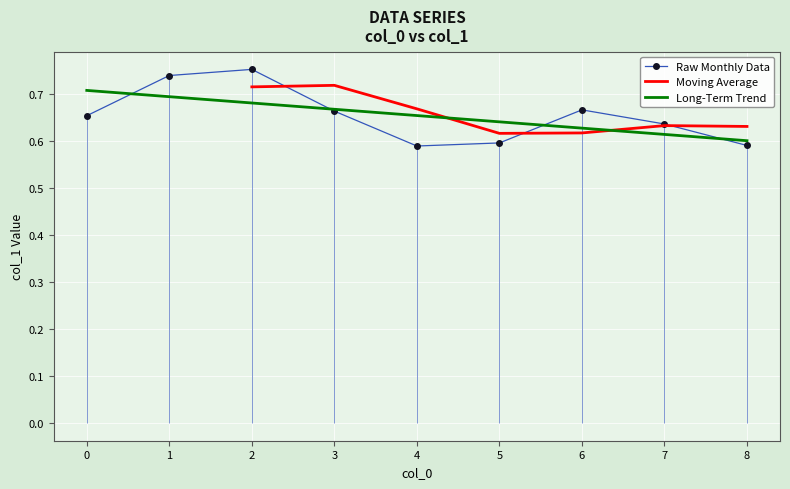

The chart shows a value of 0.8 at 2. True or false?

True